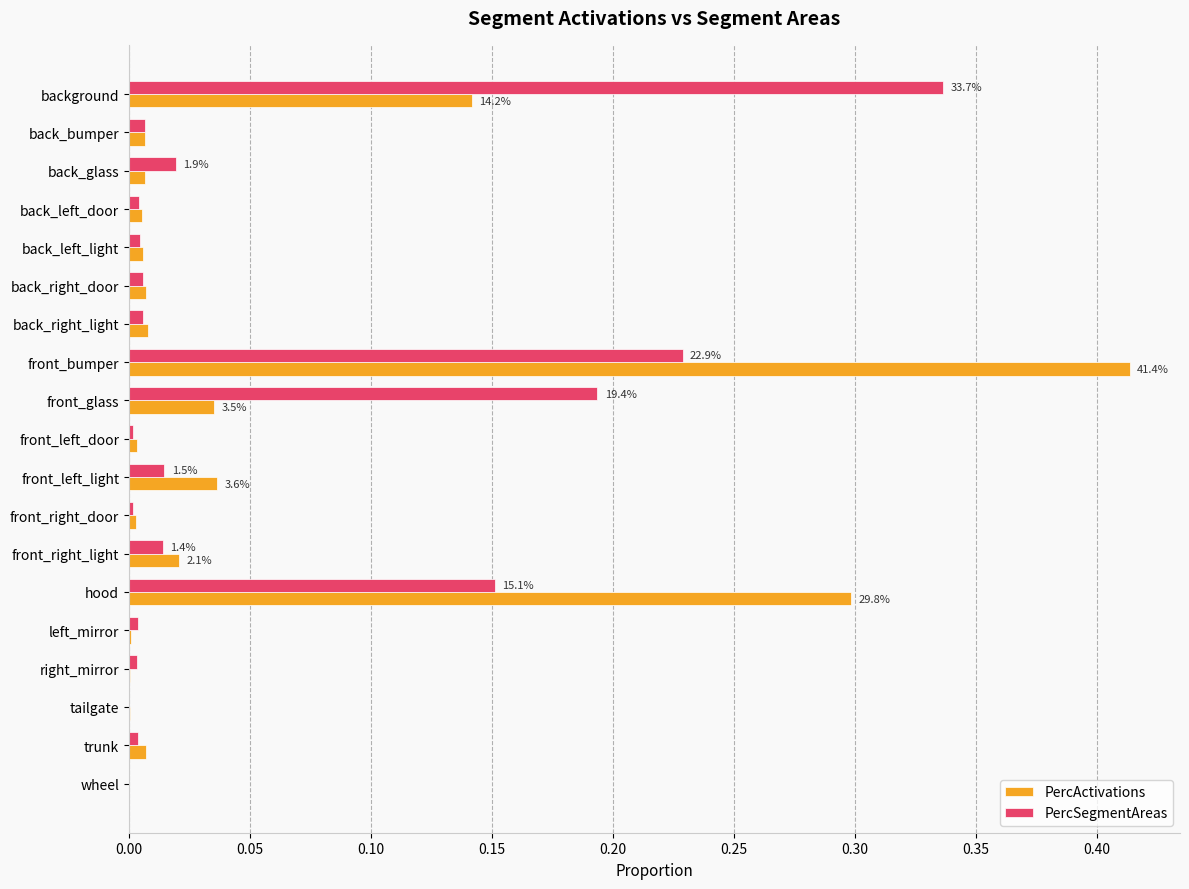

What is the sum of all PercActivations values?

1.0